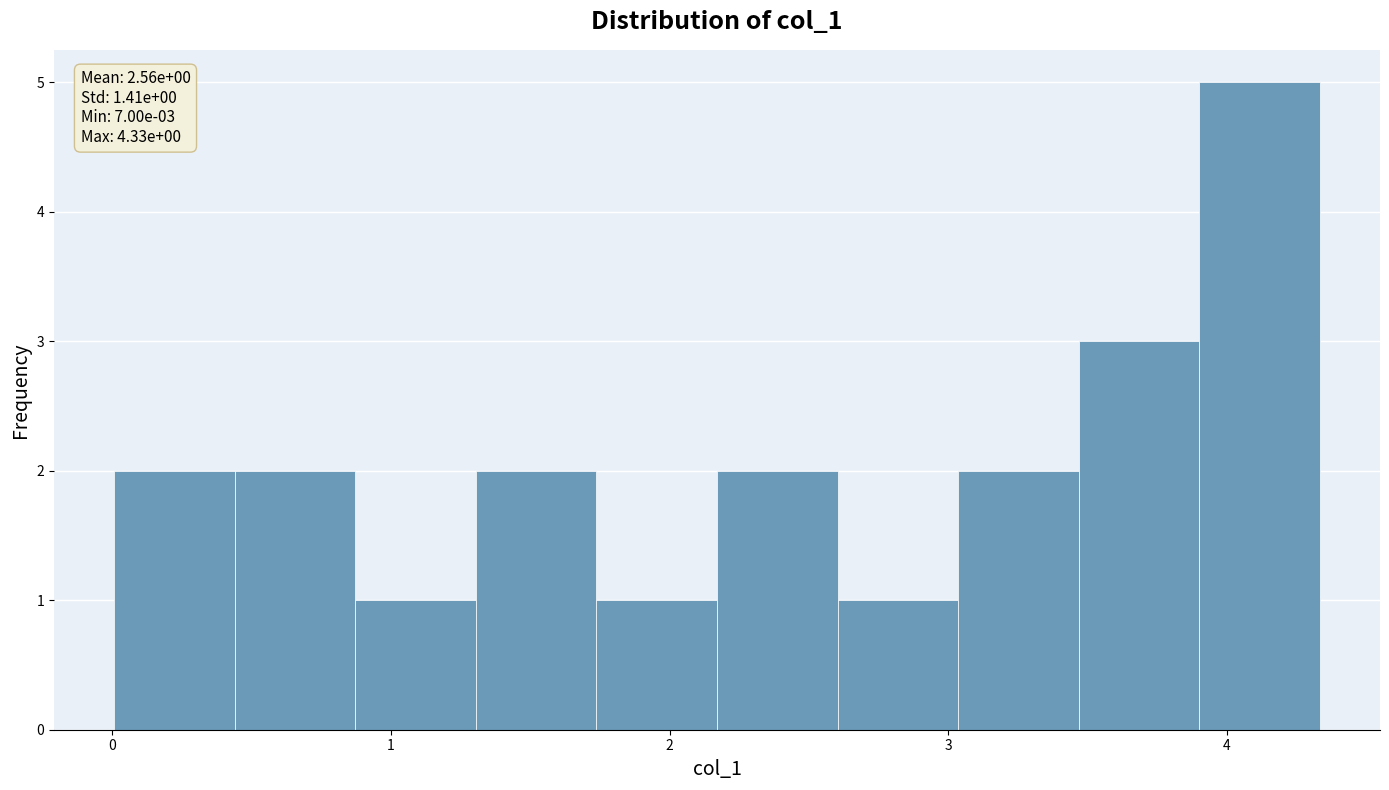

Which range on the x-axis has the tallest bar?

3.9 to 4.3